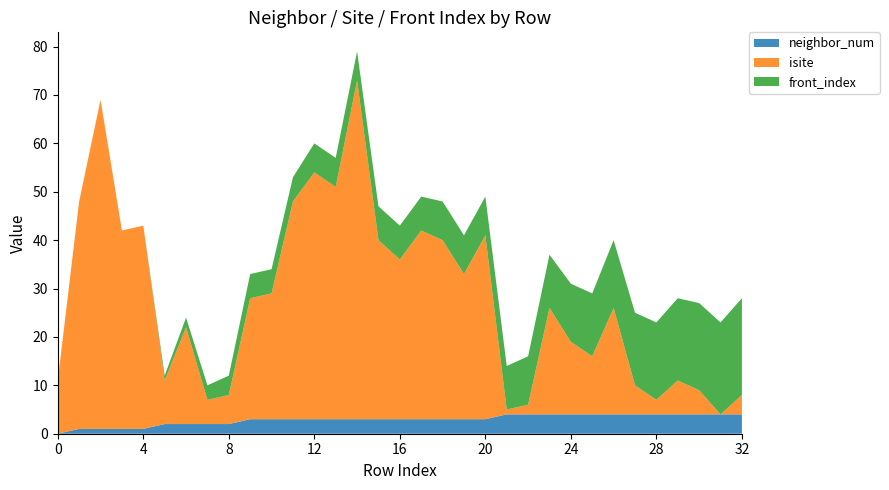

Reading left to right, what are all the values shown in this chart?

neighbor_num: 0	1	1	1	1	2	2	2	2	3	3	3	3	3	3	3	3	3	3	3	3	4	4	4	4	4	4	4	4	4	4	4	4
isite: 11	47	68	41	42	9	20	5	6	25	26	45	51	48	70	37	33	39	37	30	38	1	2	22	15	12	22	6	3	7	5	0	4
front_index: 0	0	0	0	0	1	2	3	4	5	5	5	6	6	6	7	7	7	8	8	8	9	10	11	12	13	14	15	16	17	18	19	20